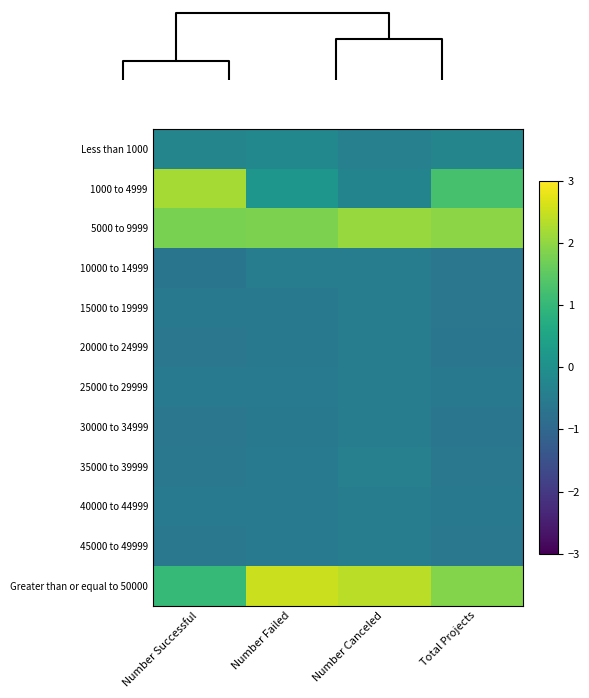

Which series has the largest total across all categories?

Greater than or equal to 50000